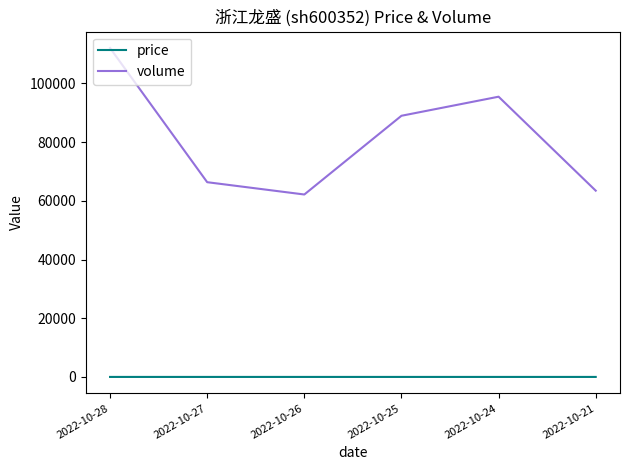

How many lines are shown in the chart?

2